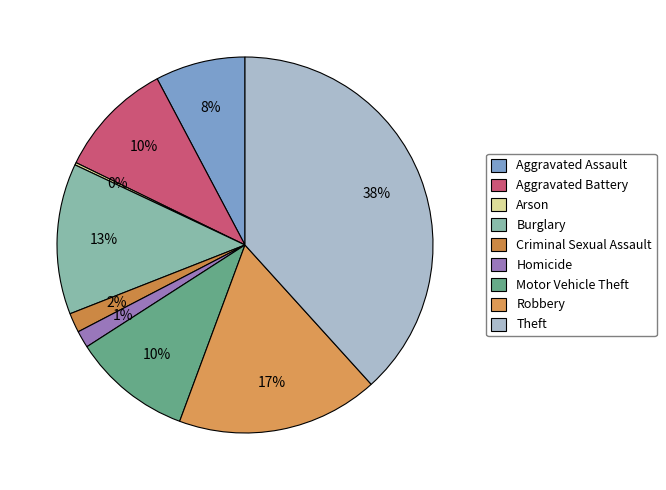

The Criminal Sexual Assault slice represents 2% of the pie. True or false?

True